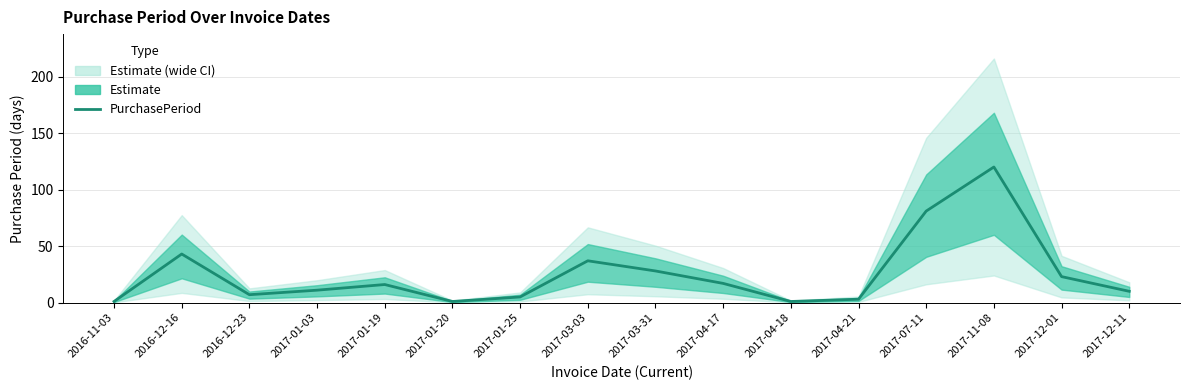

Which has a higher value, 2017-01-03 or 2017-12-01?

2017-12-01